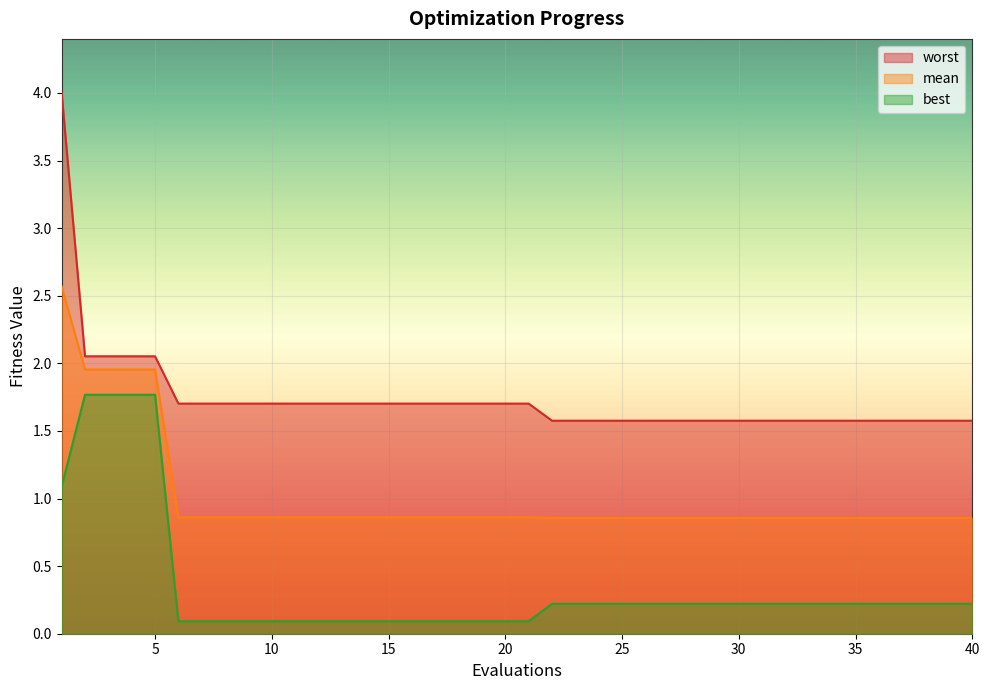

What is the sum of the mean values at 10 and 29?

1.7